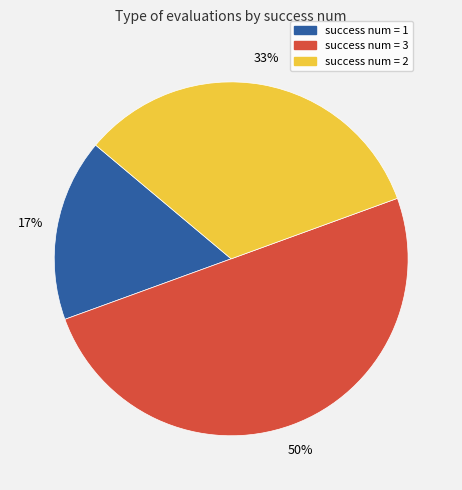

Count the number of slices in the pie.

3